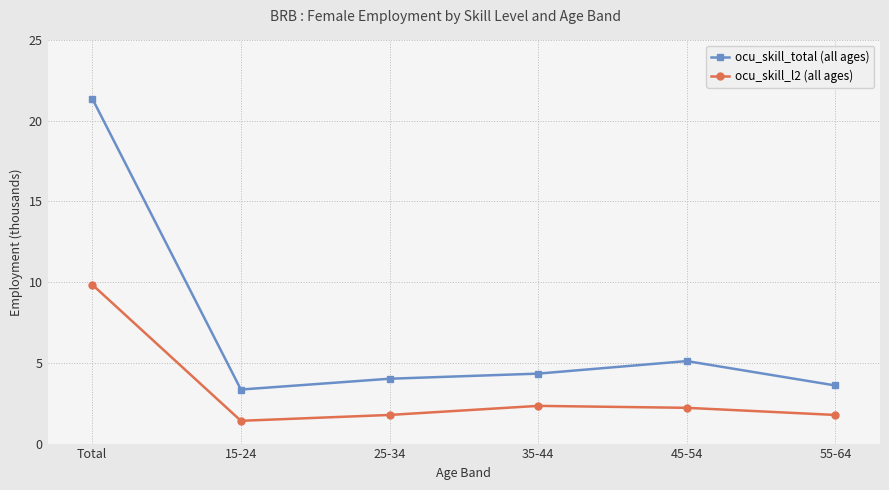

True or false: ocu_skill_l2 (all ages) has a value of 9.8 at Total.

True